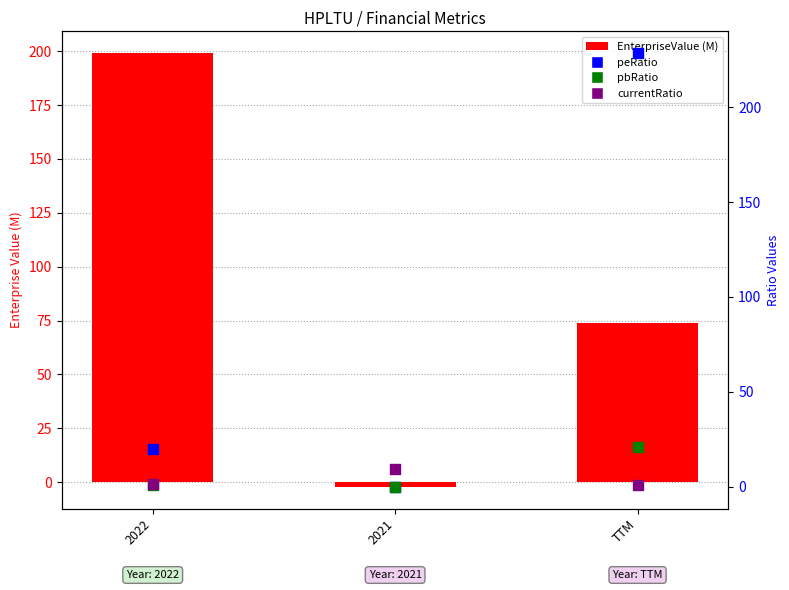

At how many categories does at least one series exceed 167?

2